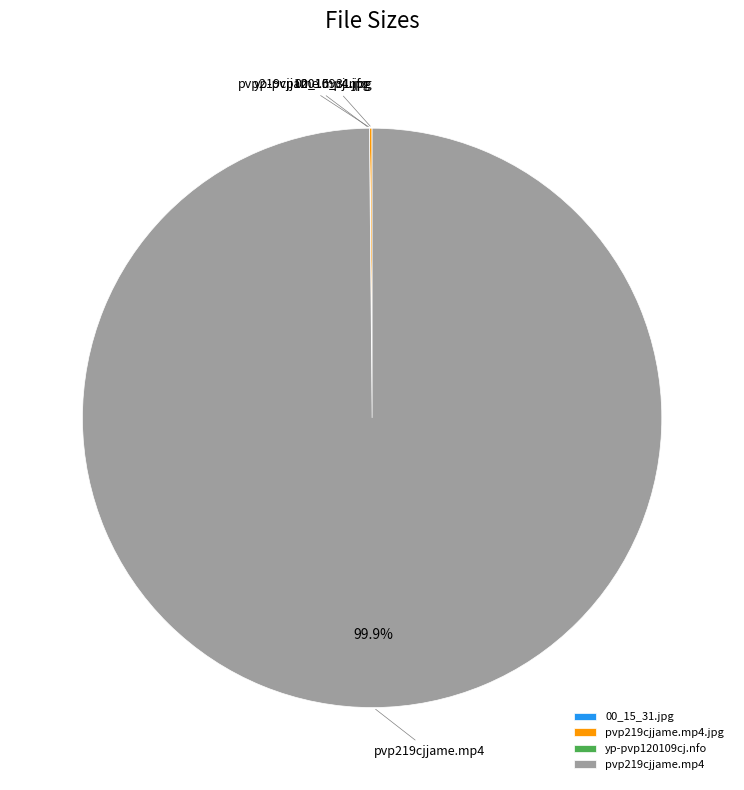

Which category has the biggest portion of the pie?

pvp219cjjame.mp4